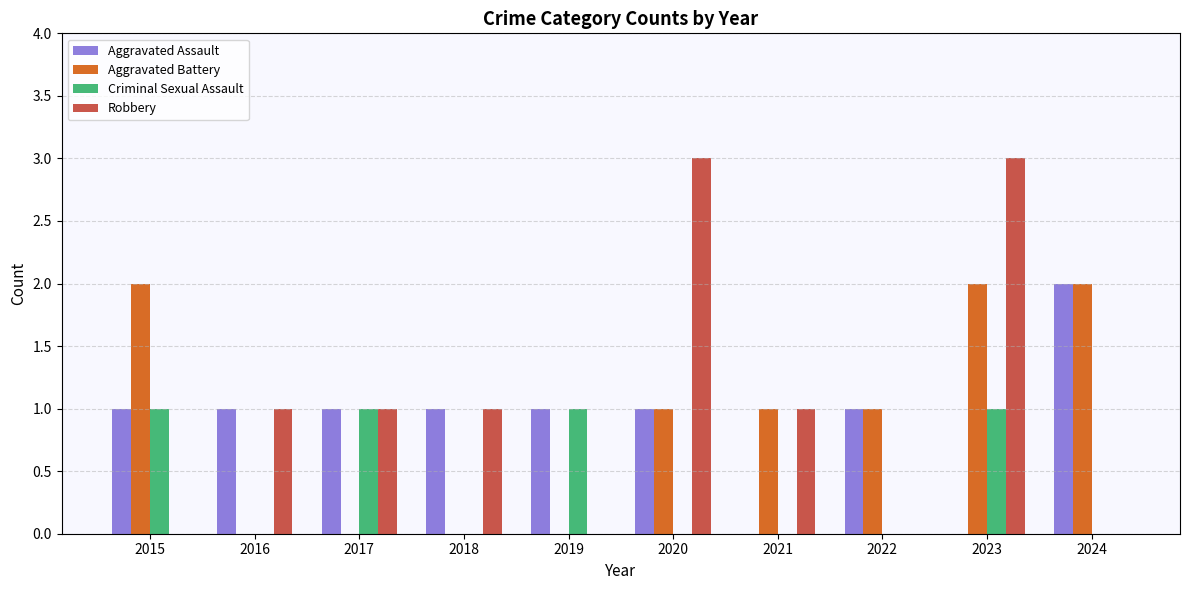

What is the maximum value shown in the chart?

3